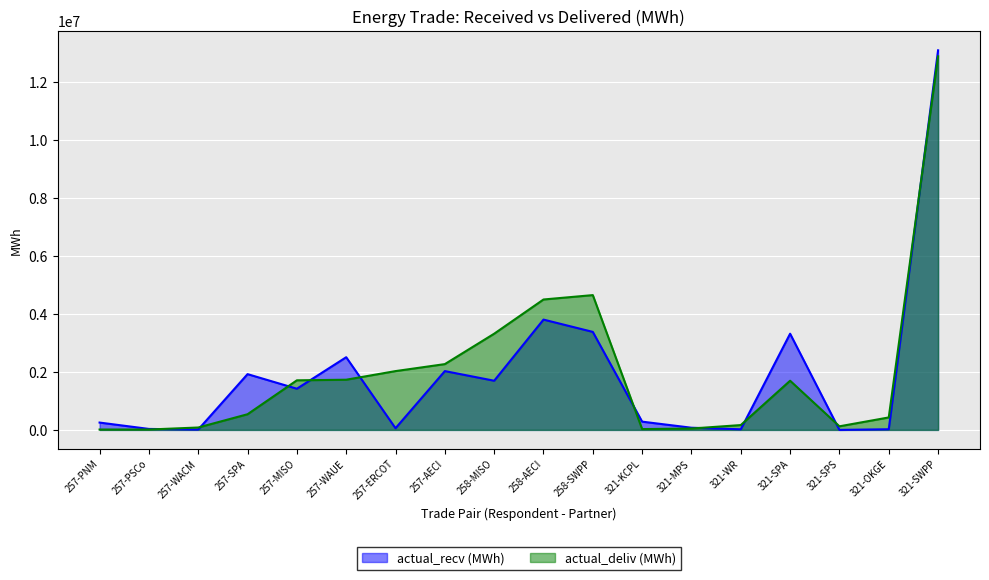

What is the sum of the actual_deliv (MWh) values at 258-AECI and 321-KCPL?

4529439